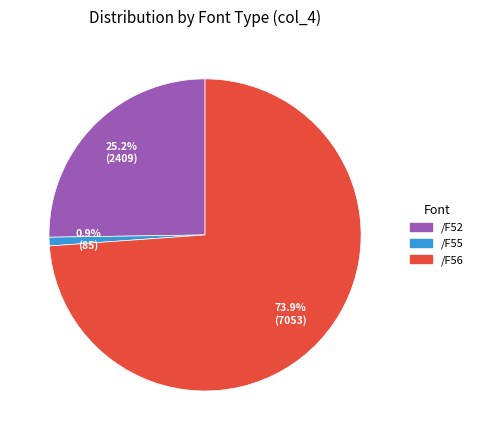

What percentage is the /F55 slice, to the nearest percent?

1%